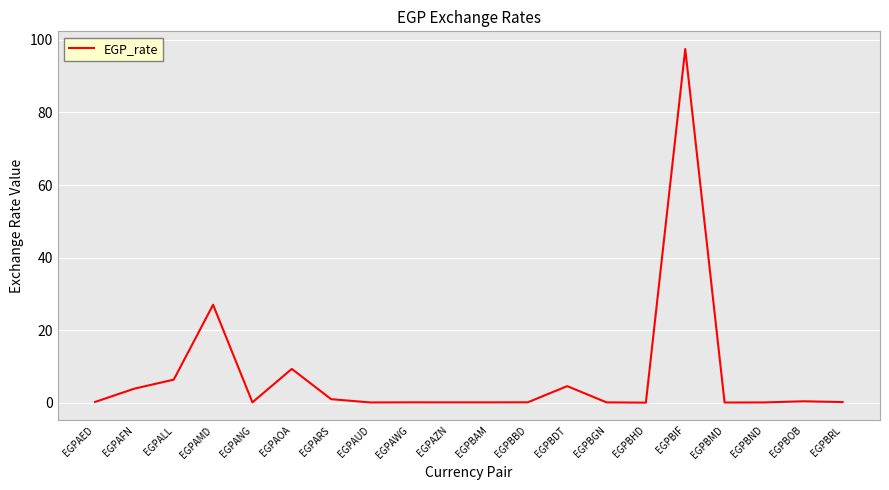

At which label is the value closest to 48?

EGPAMD